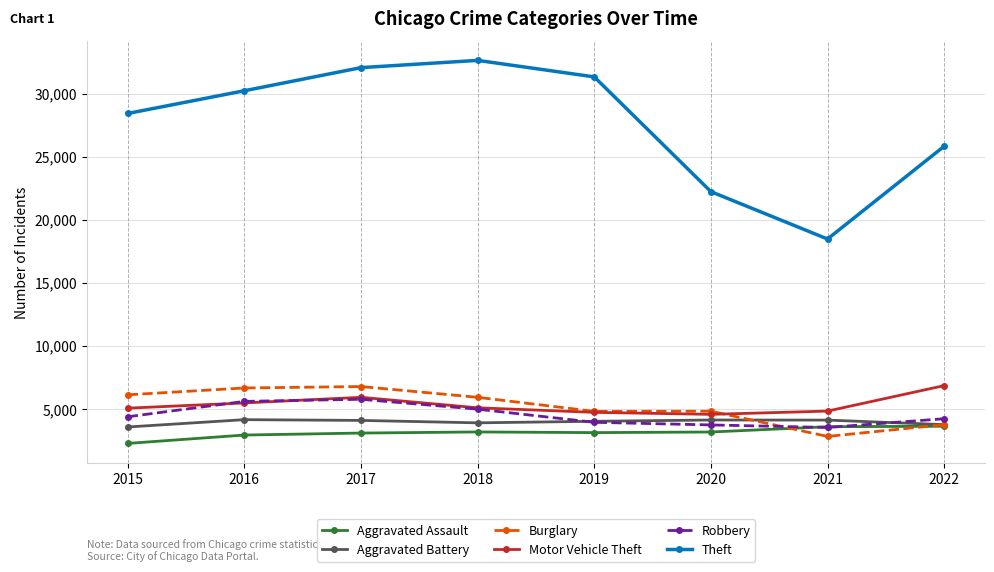

What is the difference between the highest and lowest values at 2017?

28965